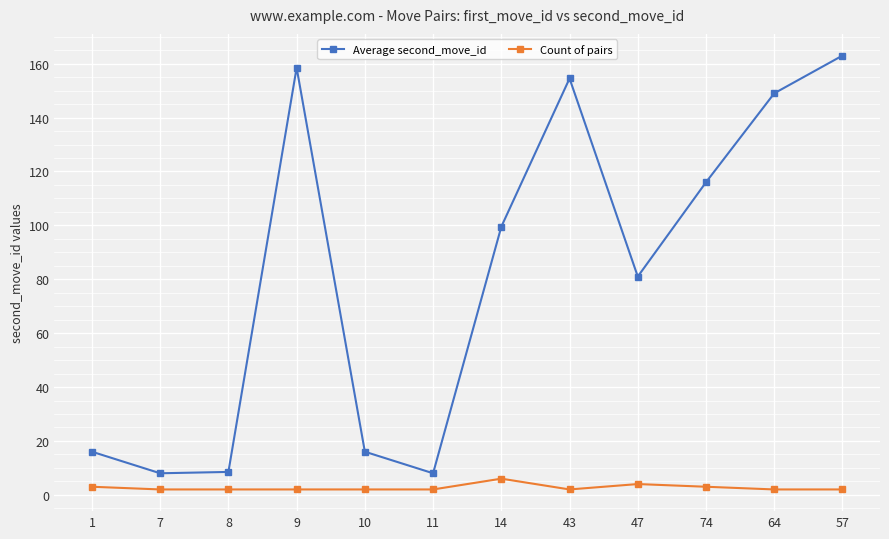

At 8, list the series in order from smallest to largest.

Count of pairs, Average second_move_id